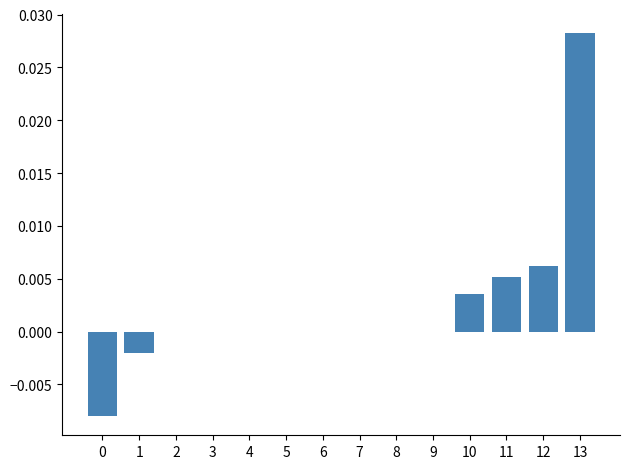

Is it true that the value at 8 is 0.0?

True